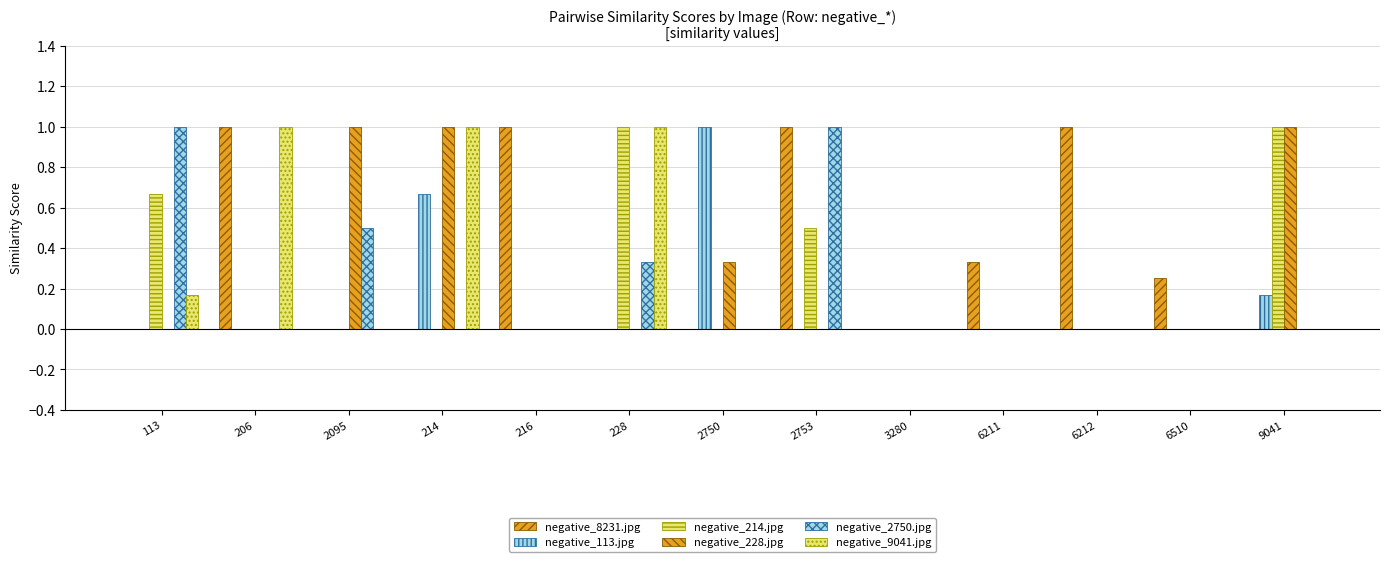

What is the highest value of the negative_8231.jpg series?

1.0